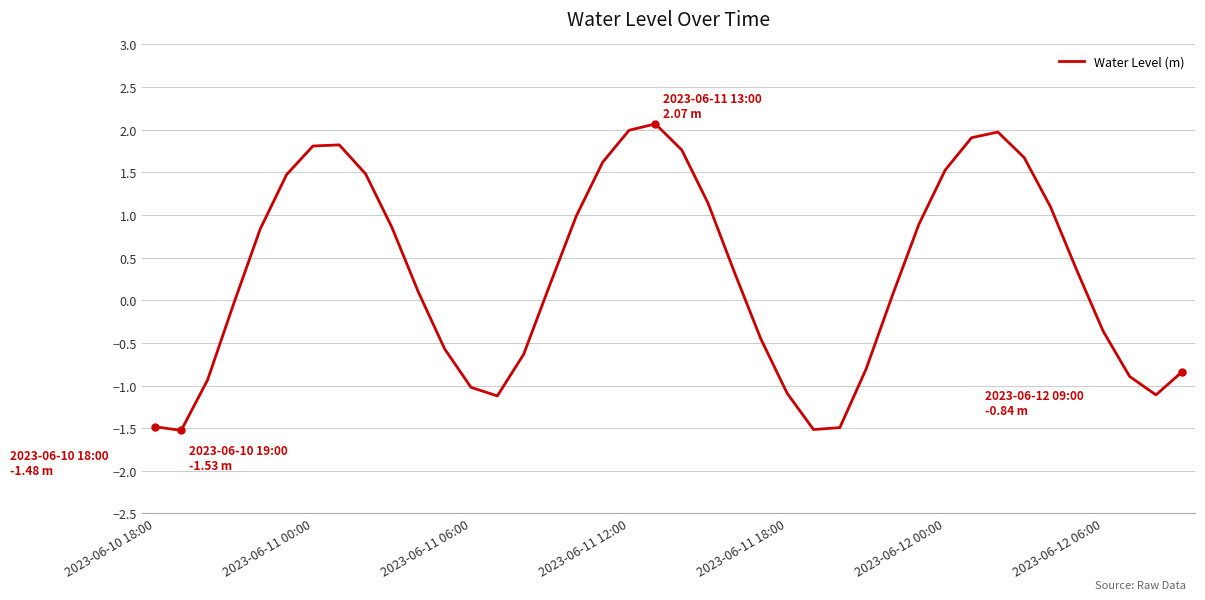

Count the number of data series in this chart.

1